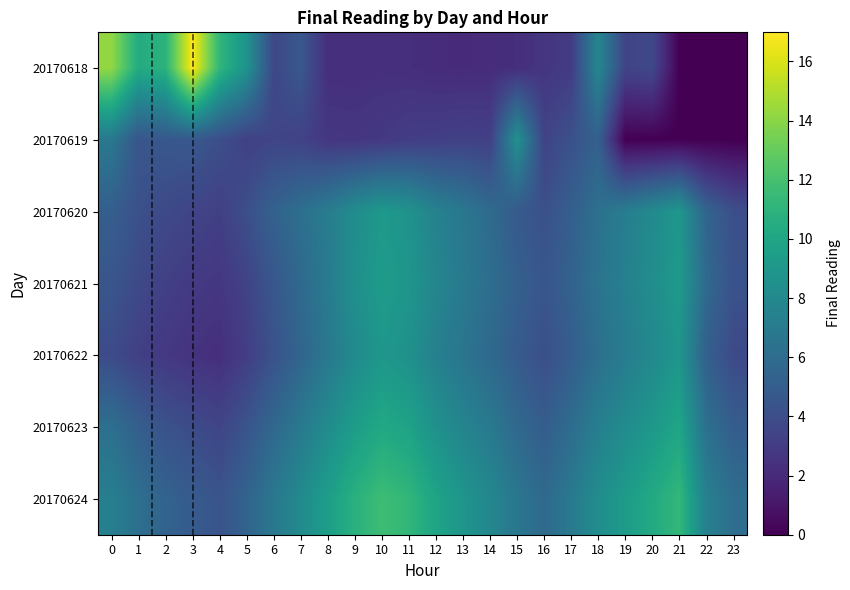

Count the number of categories in the chart.

24